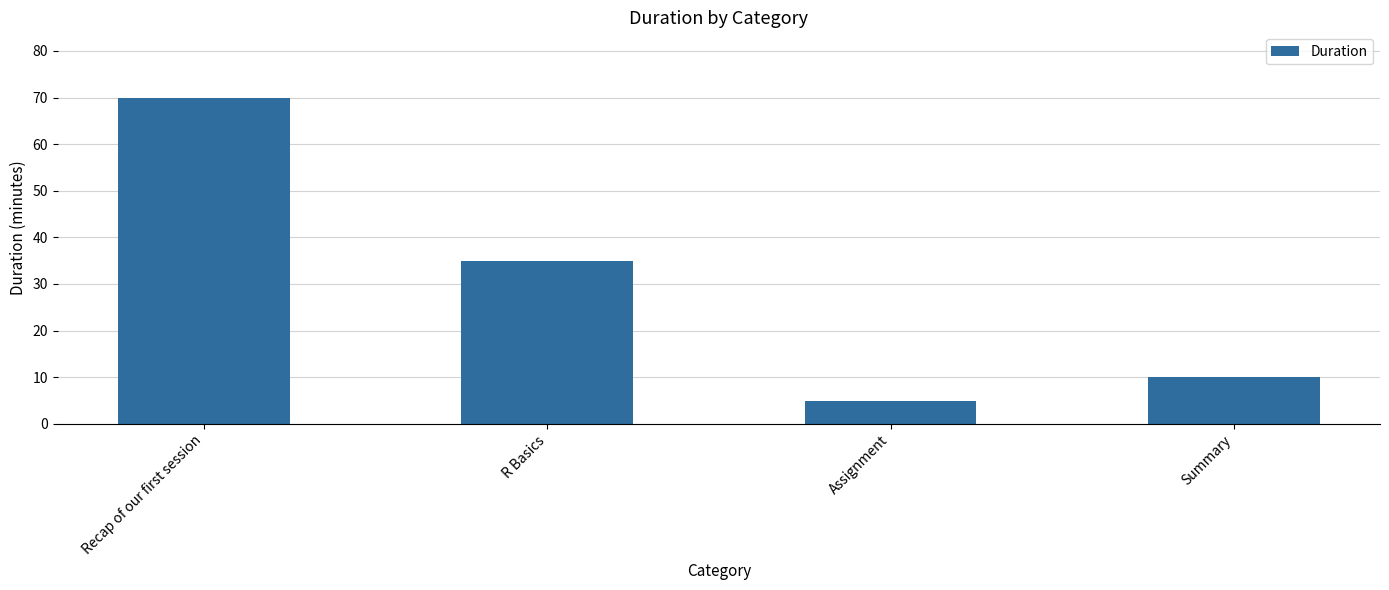

The chart shows a value of 5 at Assignment. True or false?

True